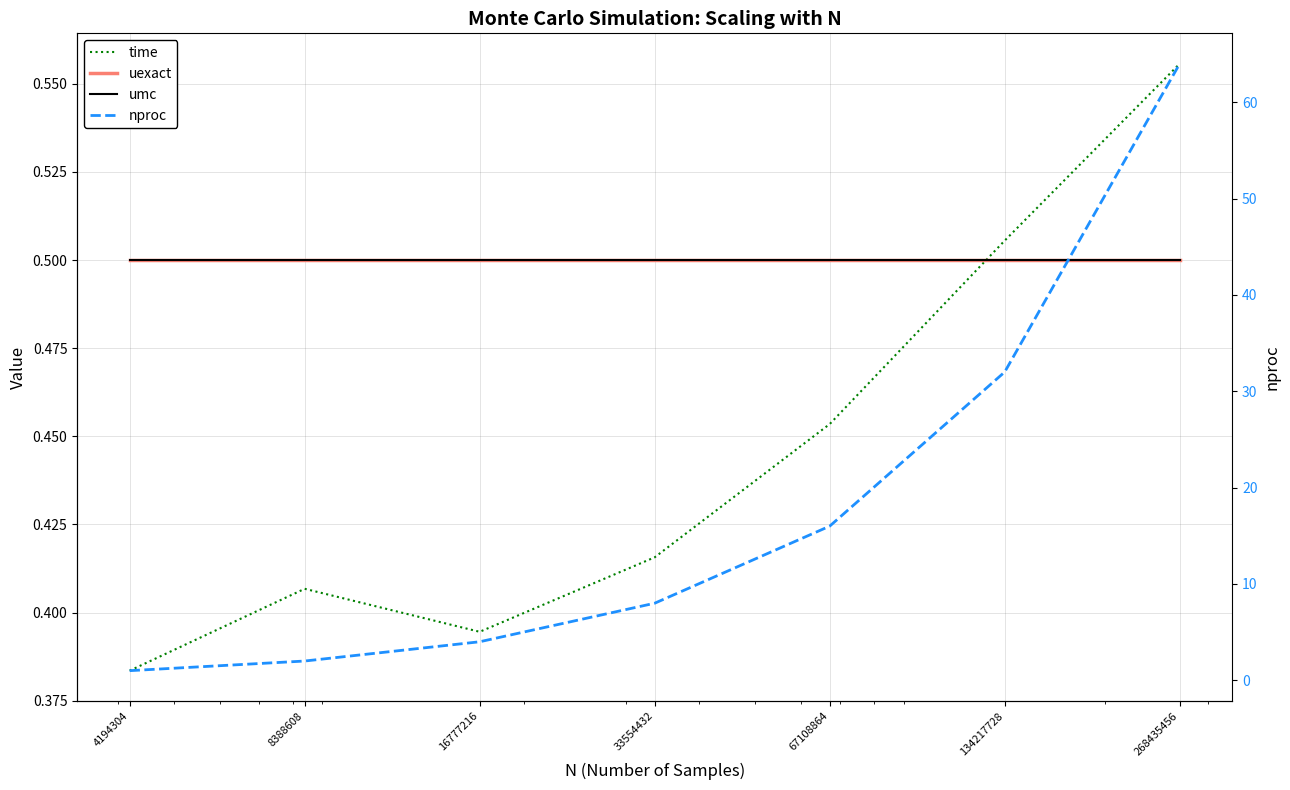

Is it true that uexact equals 0.1 at 8388608?

False